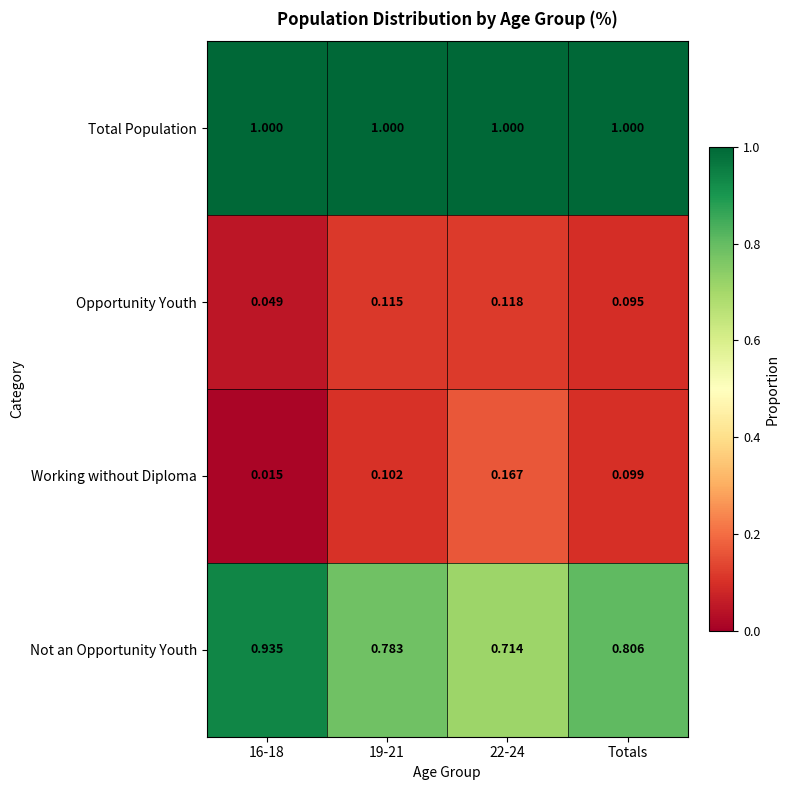

Which series has the largest range (max minus min)?

Not an Opportunity Youth